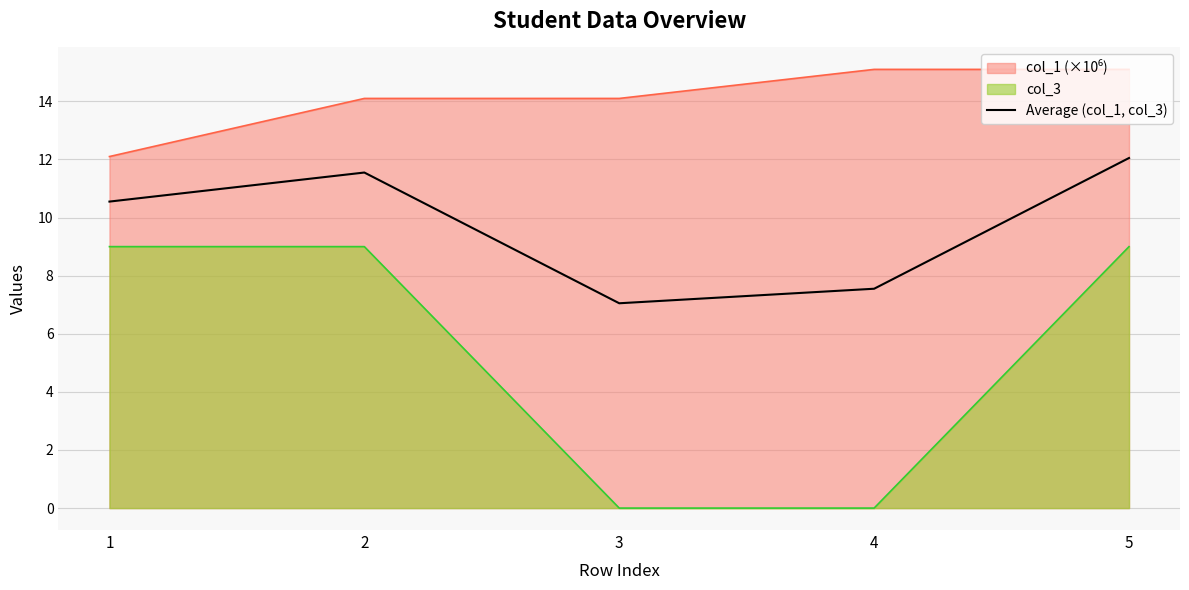

What is the maximum value shown in the chart?

15.1